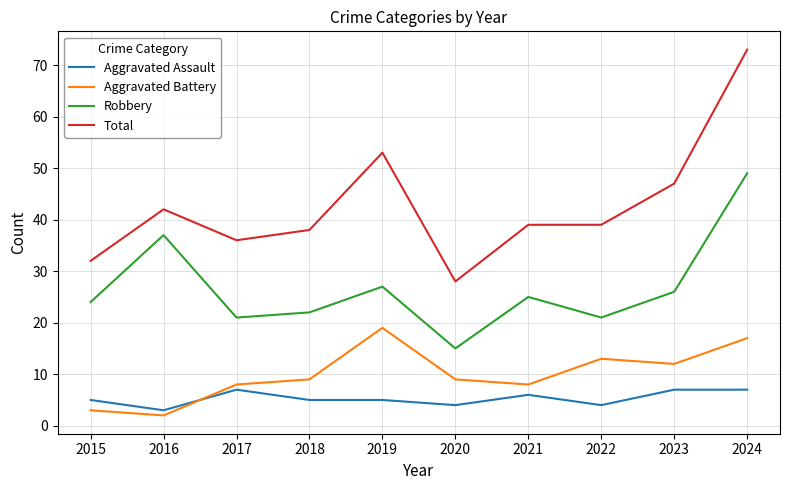

At which category is the sum across all series the highest?

2024